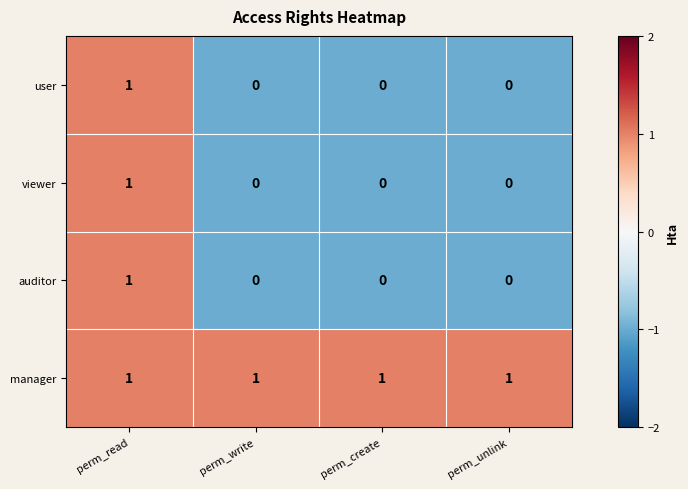

Reading left to right, list all the values displayed in this chart.

user: perm_read=1	perm_write=0	perm_create=0	perm_unlink=0
viewer: perm_read=1	perm_write=0	perm_create=0	perm_unlink=0
auditor: perm_read=1	perm_write=0	perm_create=0	perm_unlink=0
manager: perm_read=1	perm_write=1	perm_create=1	perm_unlink=1